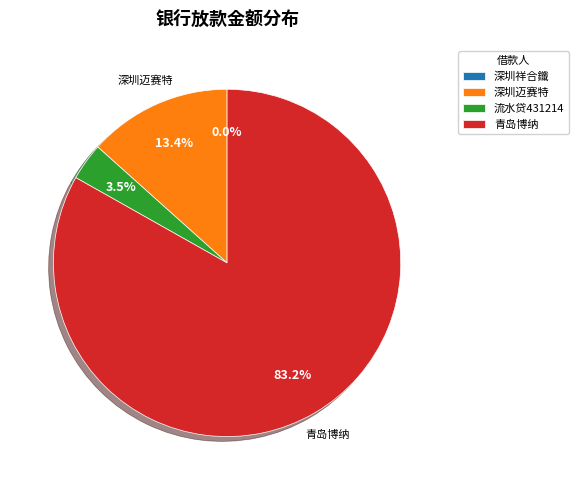

Does any single category account for the majority?

Yes